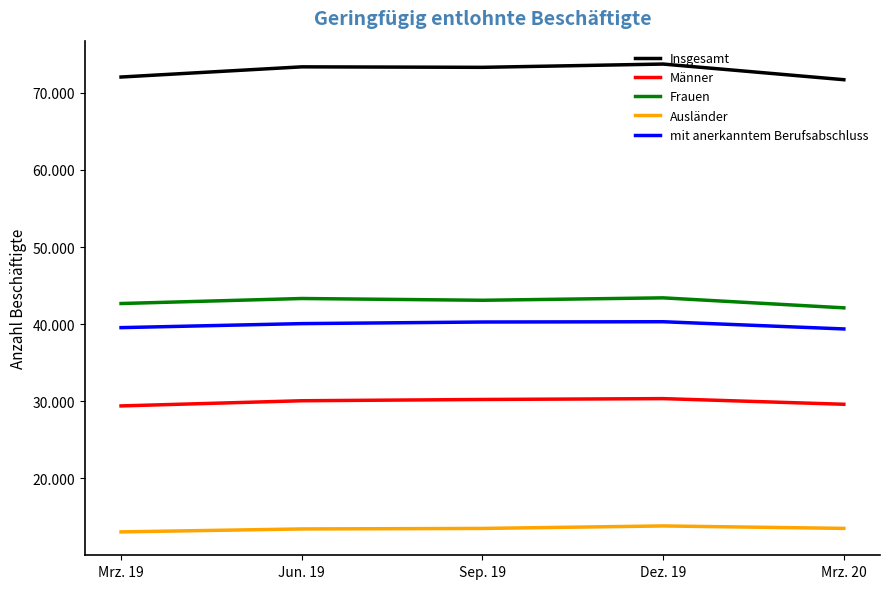

What position from the right is Dez. 19?

2